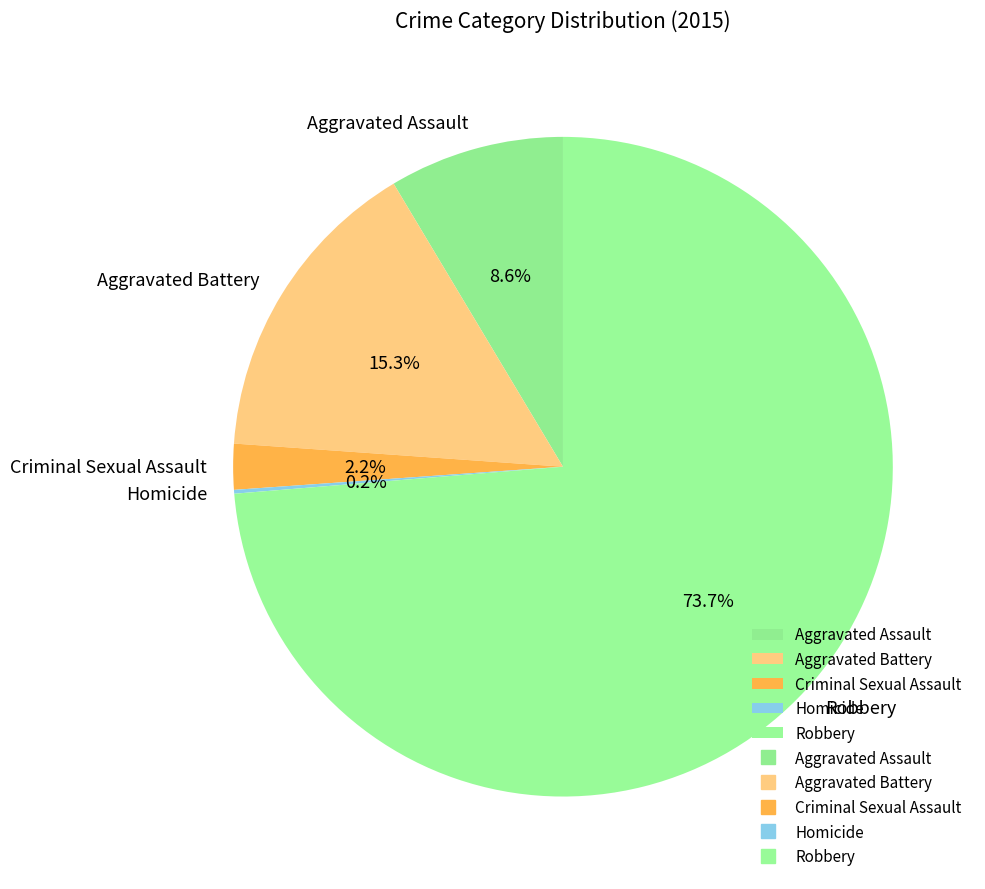

Between Robbery and Aggravated Assault, which is larger?

Robbery